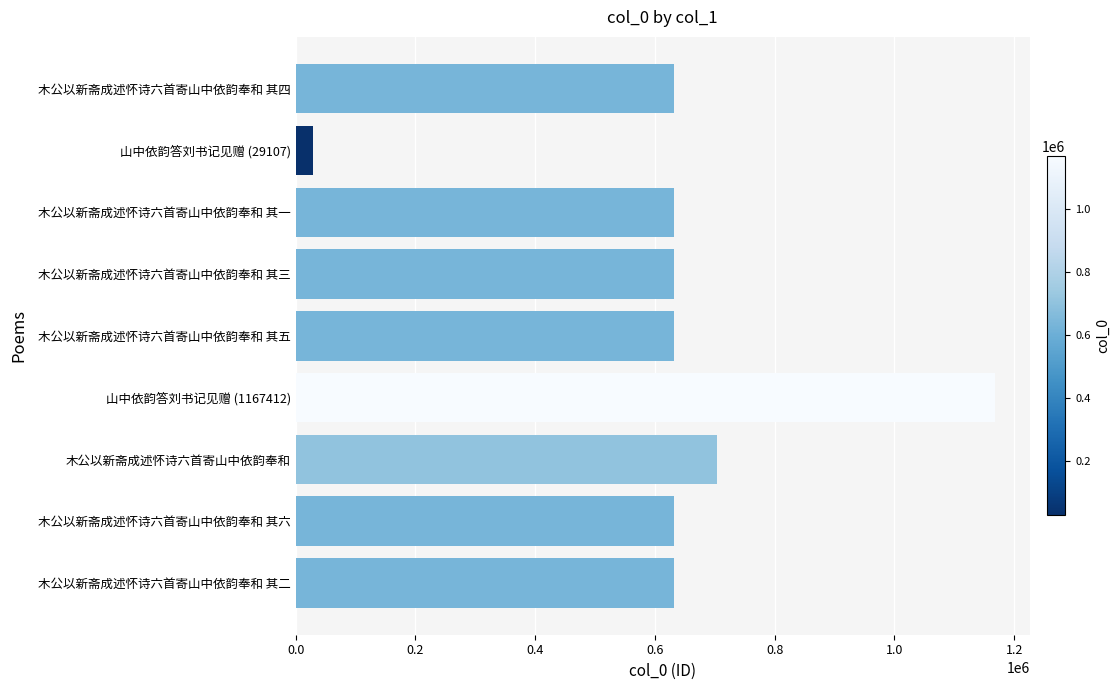

What is the sum of all values?

5694159